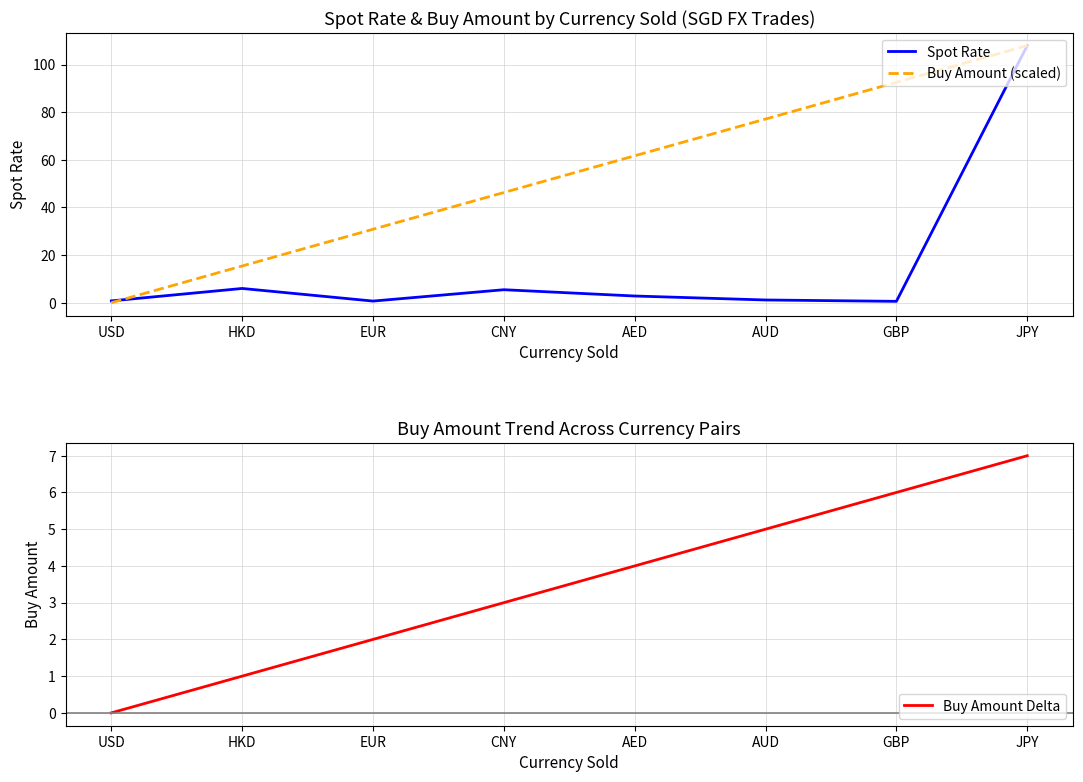

List the series in order of their overall mean, lowest first.

Buy Amount Delta, Spot Rate, Buy Amount (scaled)